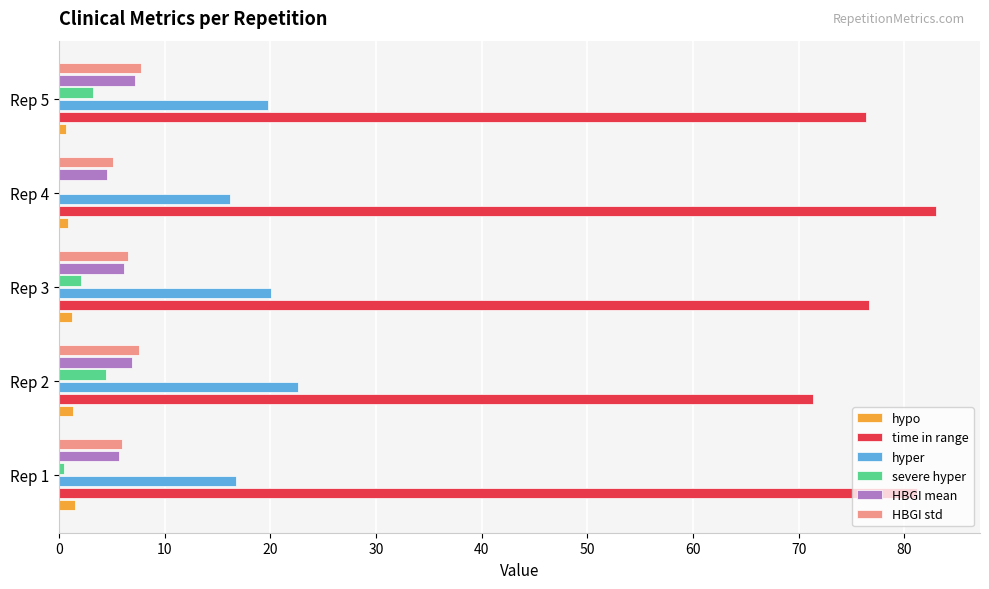

Which series has the largest total across all categories?

time in range